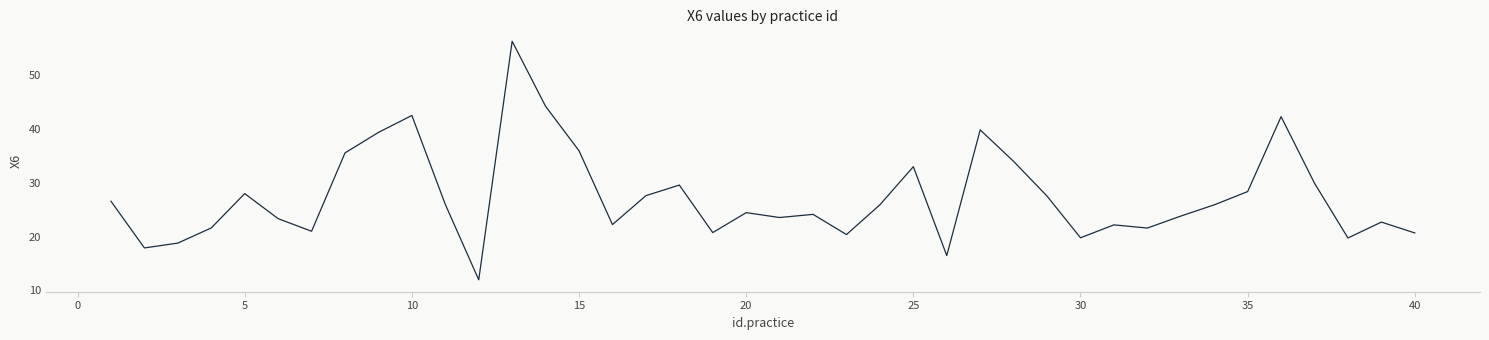

What is the difference between the maximum and minimum values?

44.3